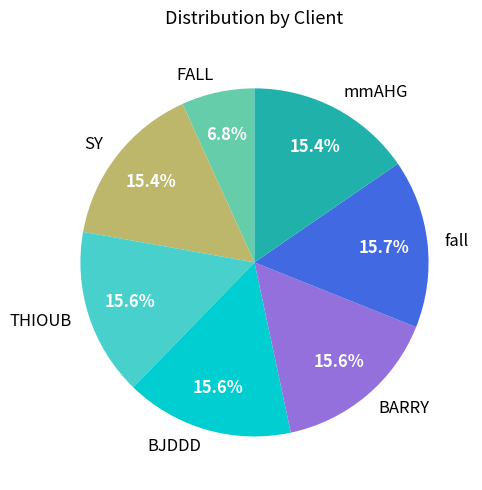

To the nearest percent, what is the difference between the largest and smallest slice percentages?

9%